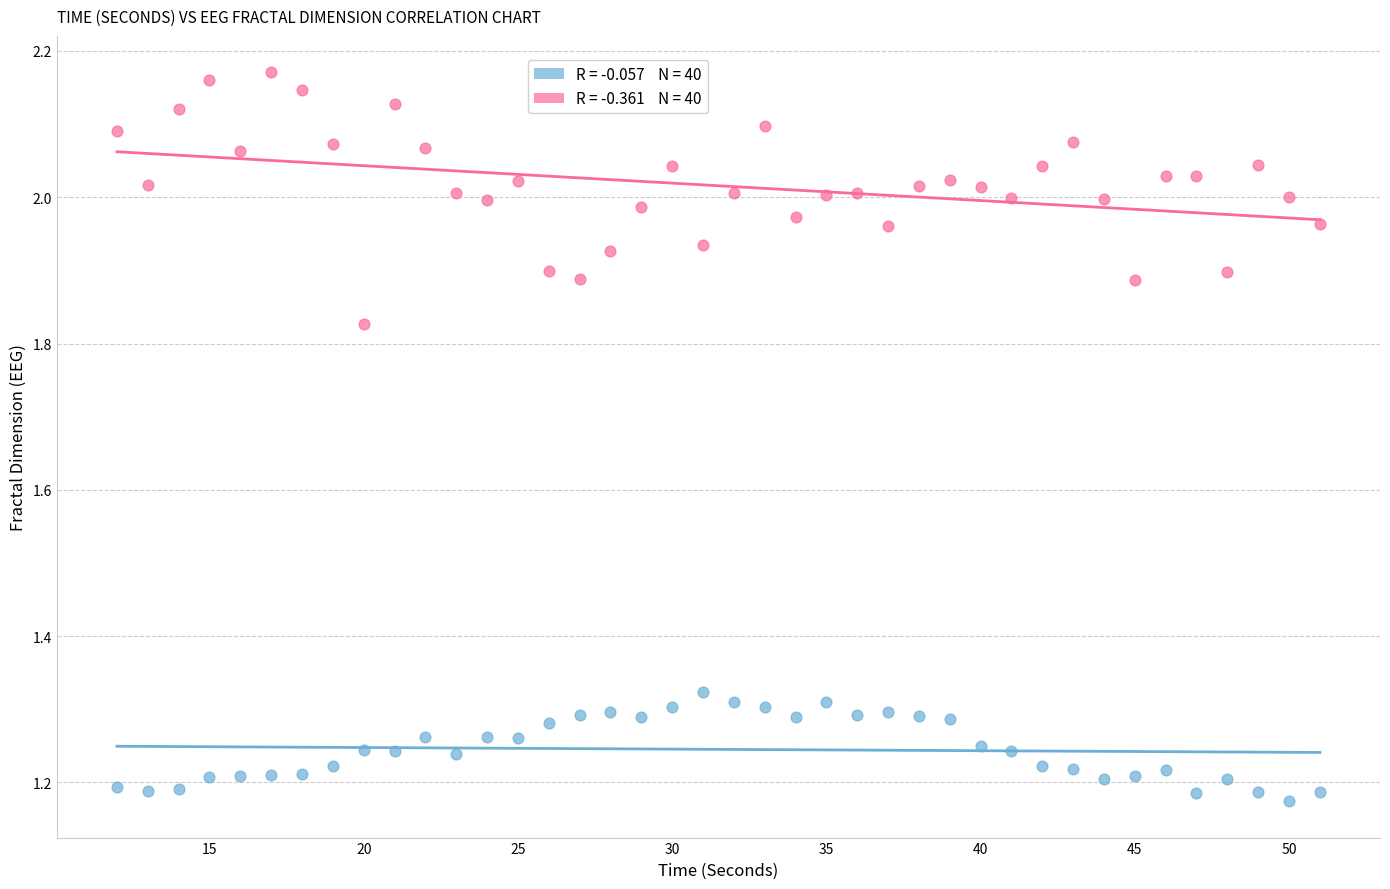

Across all data points, what is the range of Y values (max minus min)?

1.0